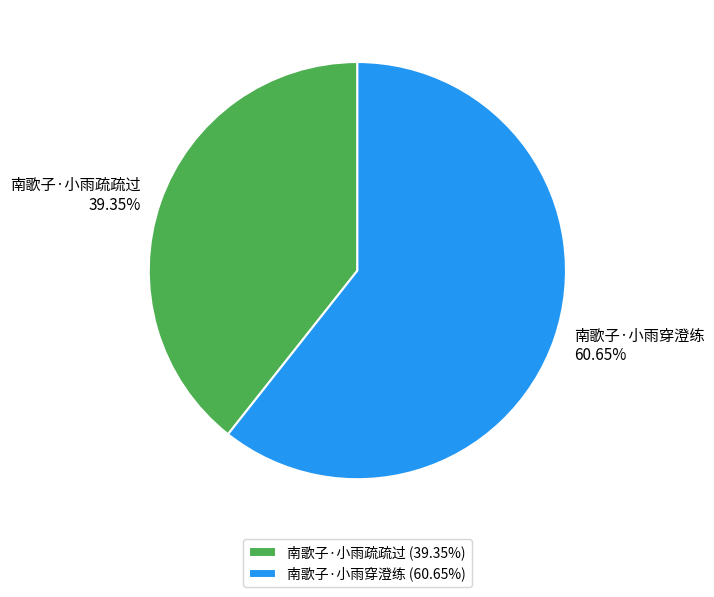

Which category accounts for the majority?

南歌子·小雨穿澄练